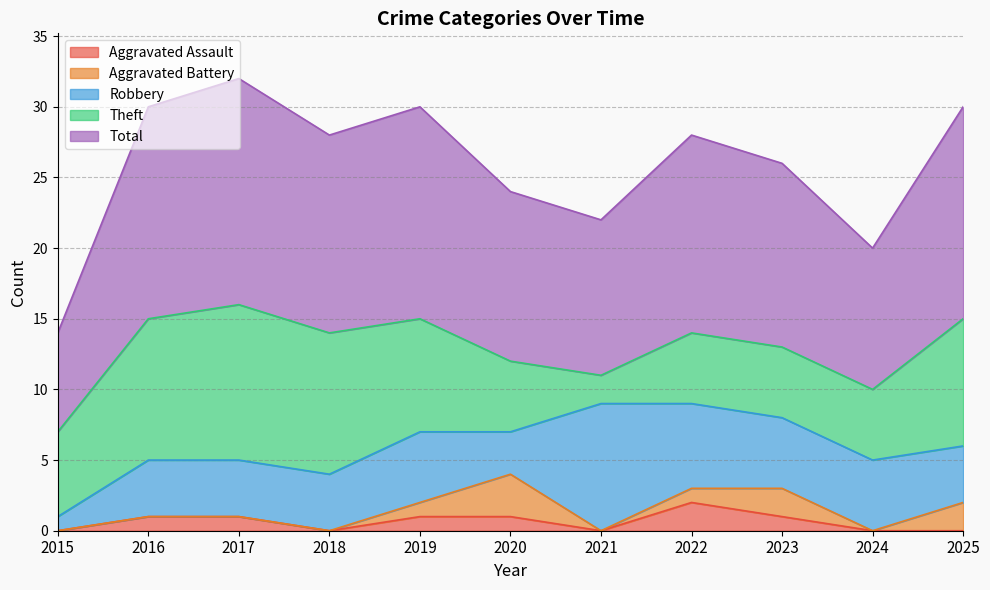

What is the difference between the second highest and minimum values in the Theft series?

8